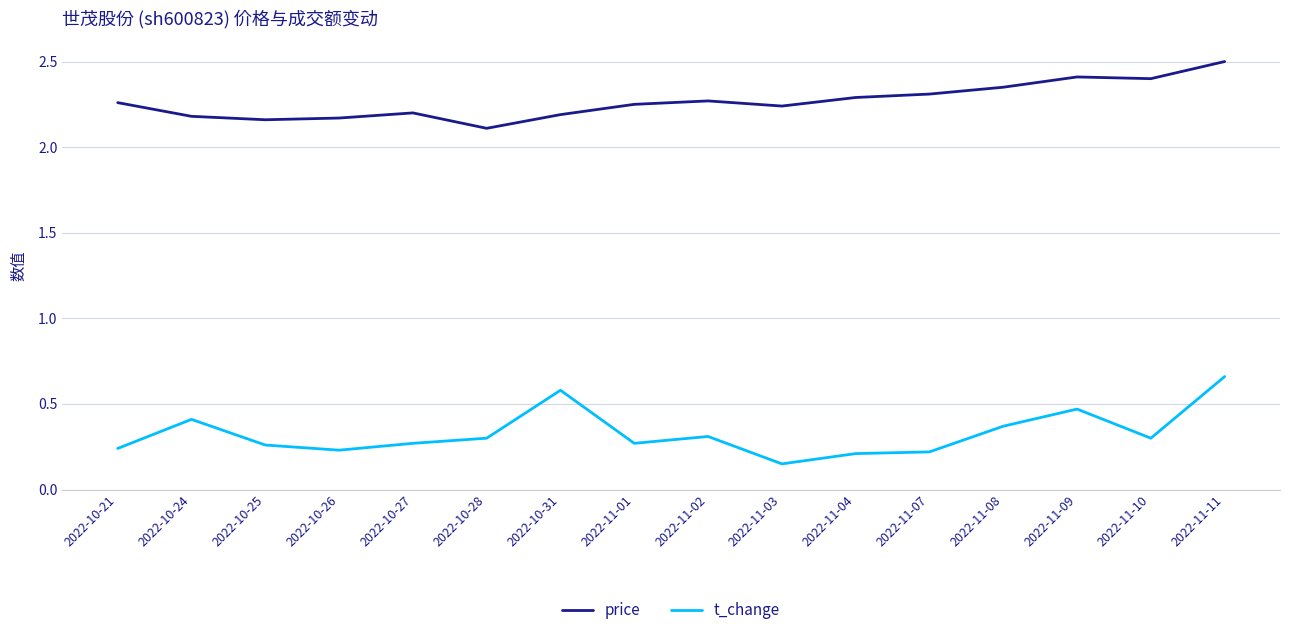

Rank the series at 2022-10-28 from highest to lowest value.

price, t_change